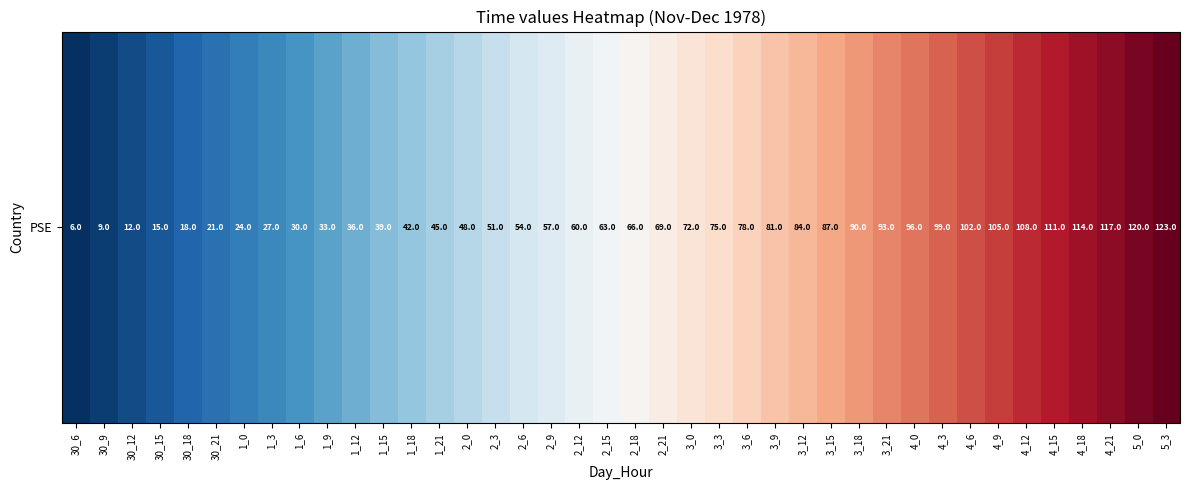

Rank the categories by value from highest to lowest.

5_3, 5_0, 4_21, 4_18, 4_15, 4_12, 4_9, 4_6, 4_3, 4_0, 3_21, 3_18, 3_15, 3_12, 3_9, 3_6, 3_3, 3_0, 2_21, 2_18, 2_15, 2_12, 2_9, 2_6, 2_3, 2_0, 1_21, 1_18, 1_15, 1_12, 1_9, 1_6, 1_3, 1_0, 30_21, 30_18, 30_15, 30_12, 30_9, 30_6